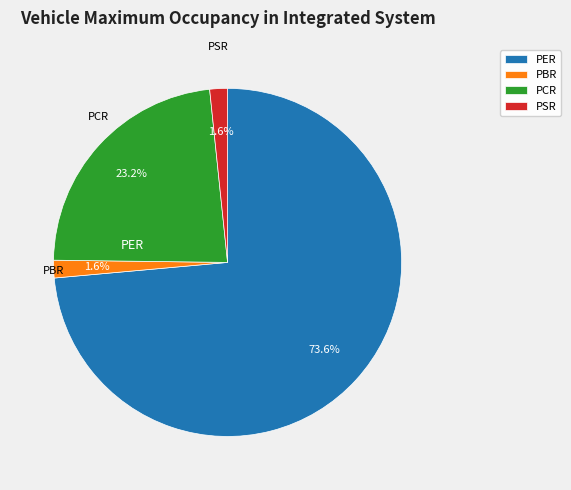

How many segments does this pie chart have?

4